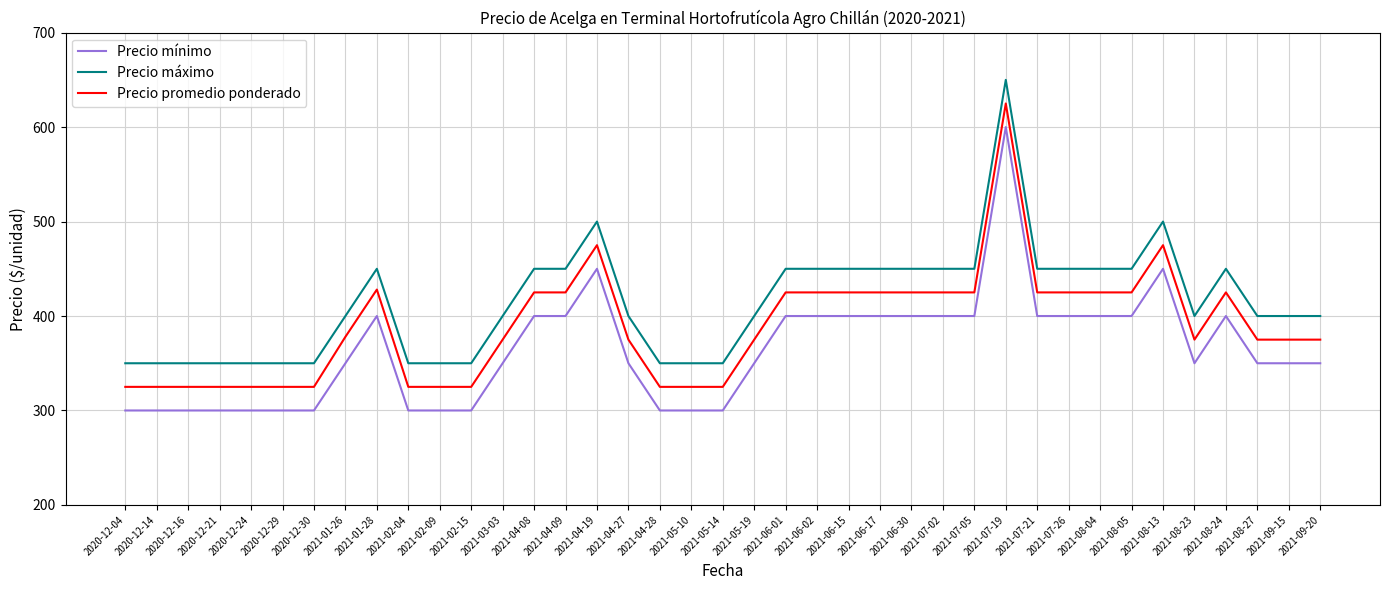

What position from the left is 2021-02-04?

10